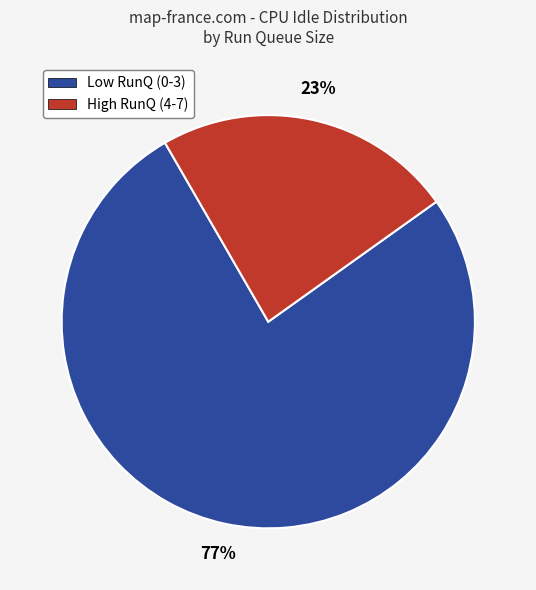

To the nearest percent, what is the average slice percentage?

50%